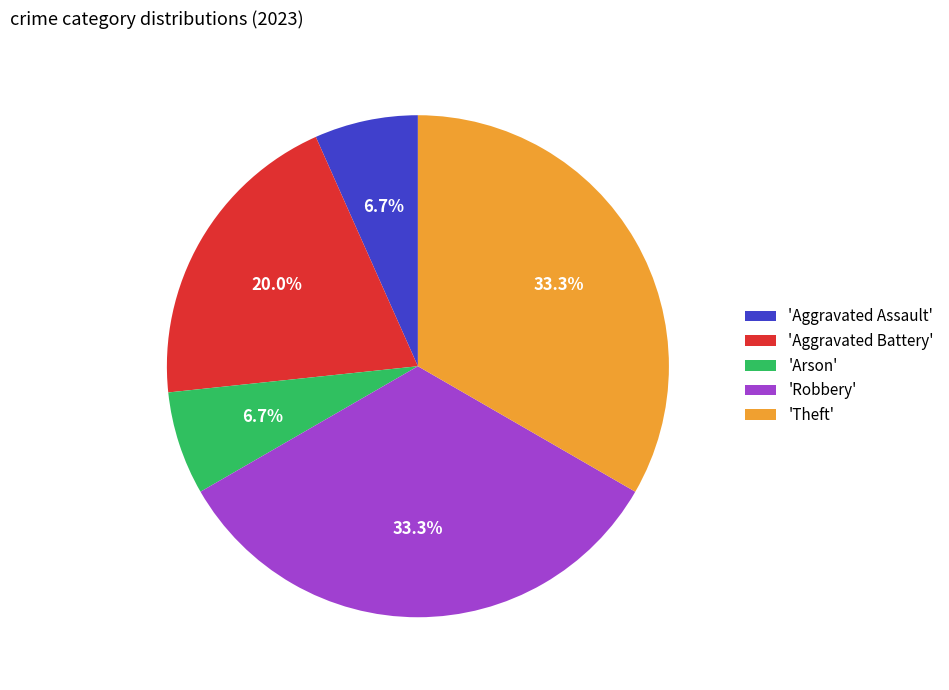

How many segments does this pie chart have?

5